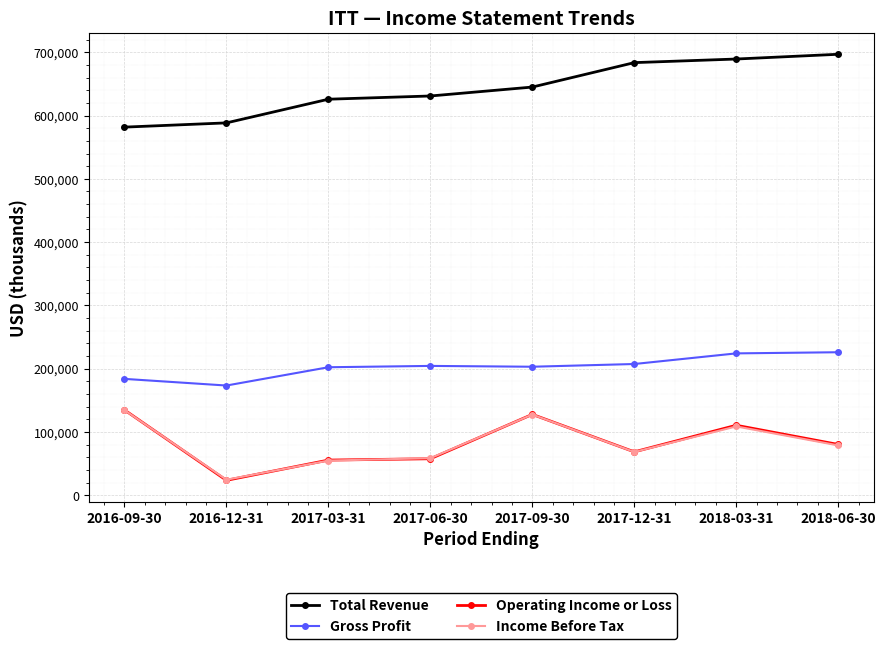

What is the spread (max minus min) of values at 2018-06-30?

618000